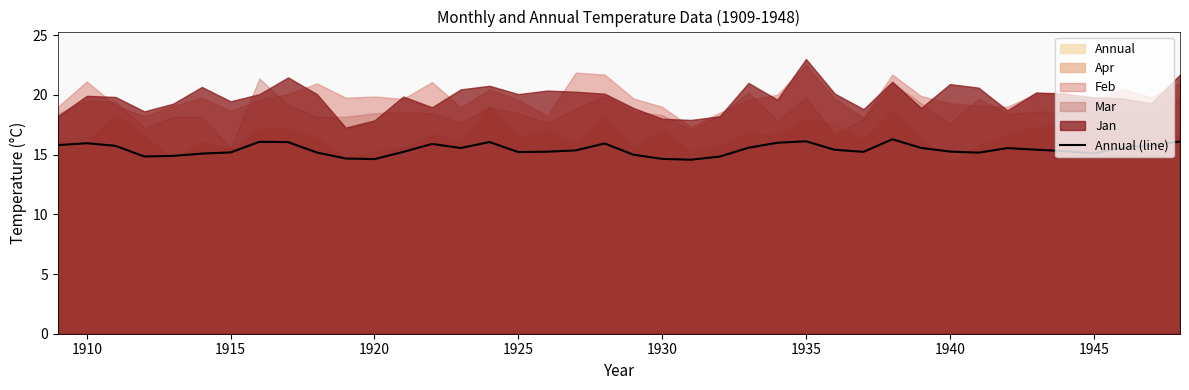

What is the ratio of the value at 16 to the value at 1925?

1.0